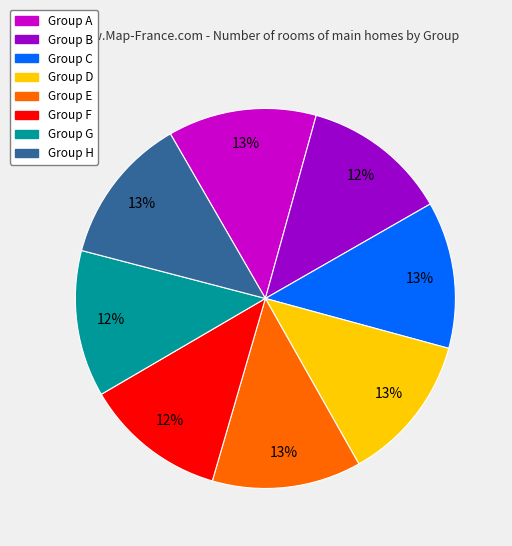

Is there a majority slice in this chart?

No